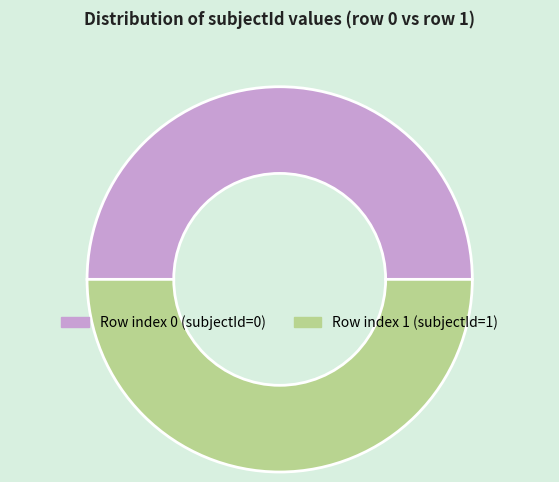

Which slice is the largest?

1